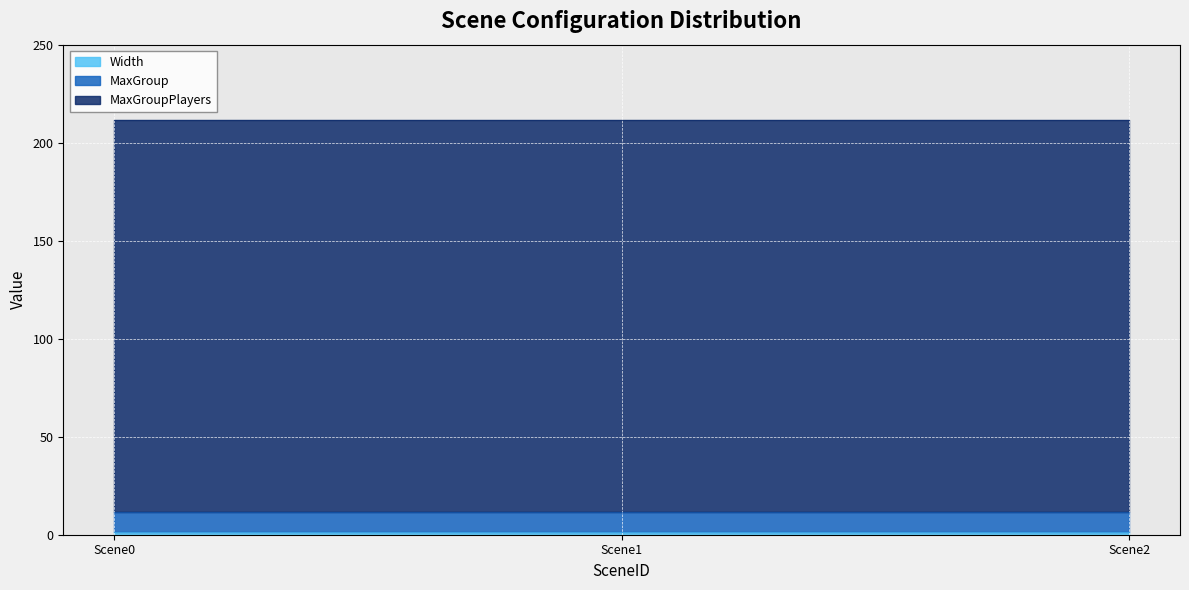

Reading left to right, transcribe all the data shown in this chart.

Width: 1.5	1.5	1.5
MaxGroup: 10.0	10.0	10.0
MaxGroupPlayers: 200.0	200.0	200.0